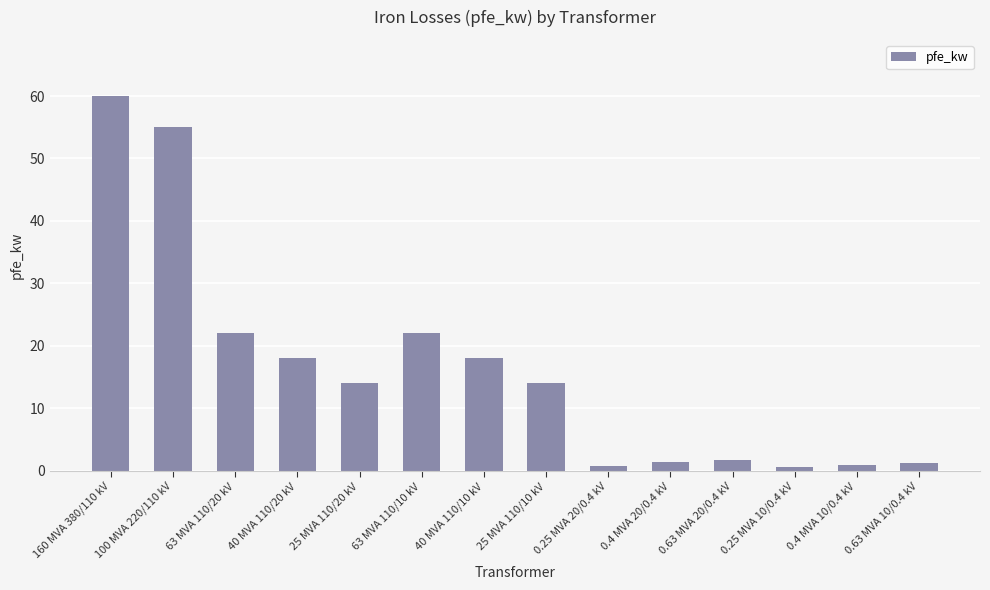

The chart shows a value of 10.5 at 63 MVA 110/20 kV. True or false?

False